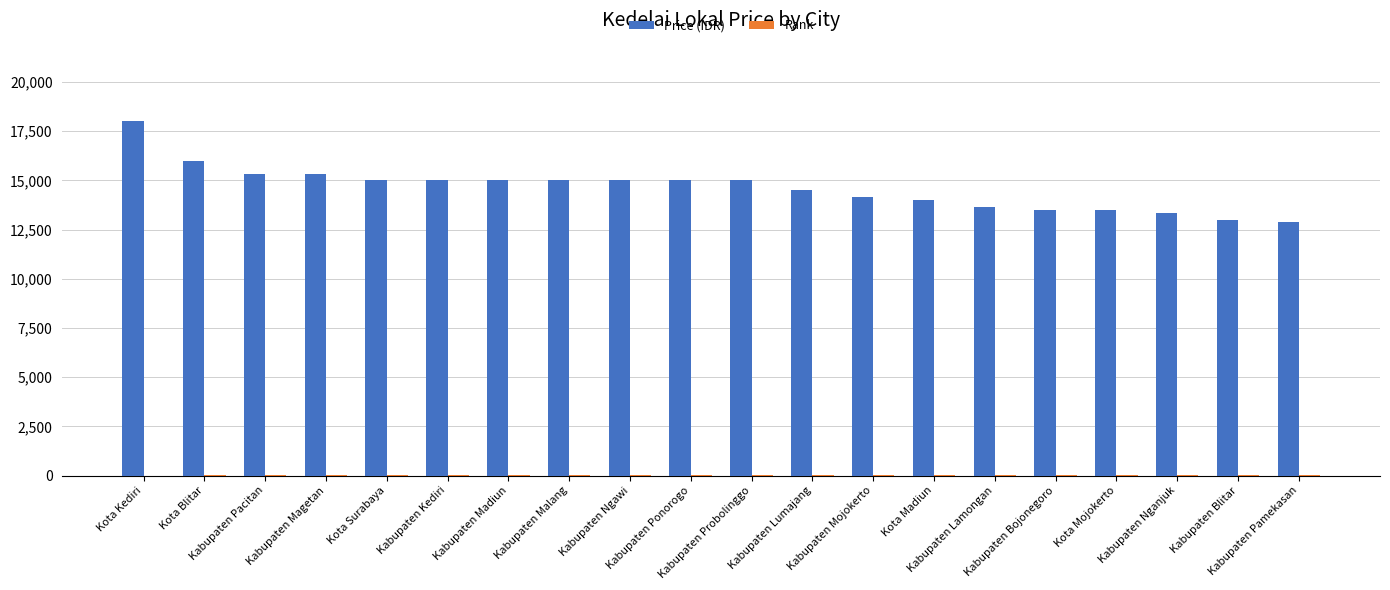

What is the maximum value shown in the chart?

18000